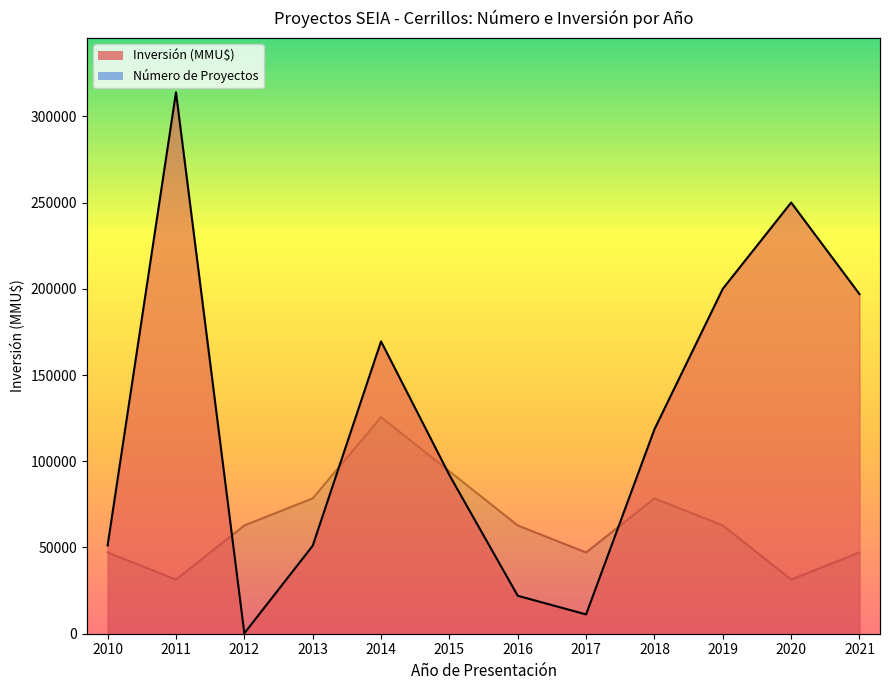

Is it true that Inversión (MMU$) equals 92000 at 2015?

True